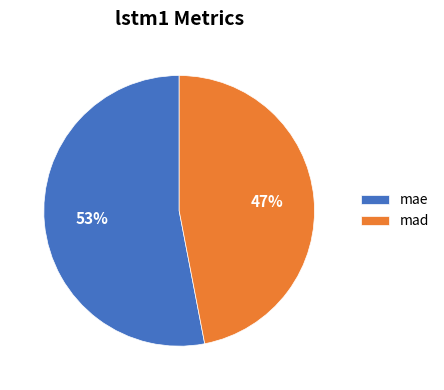

The mad slice represents 47% of the pie. True or false?

True